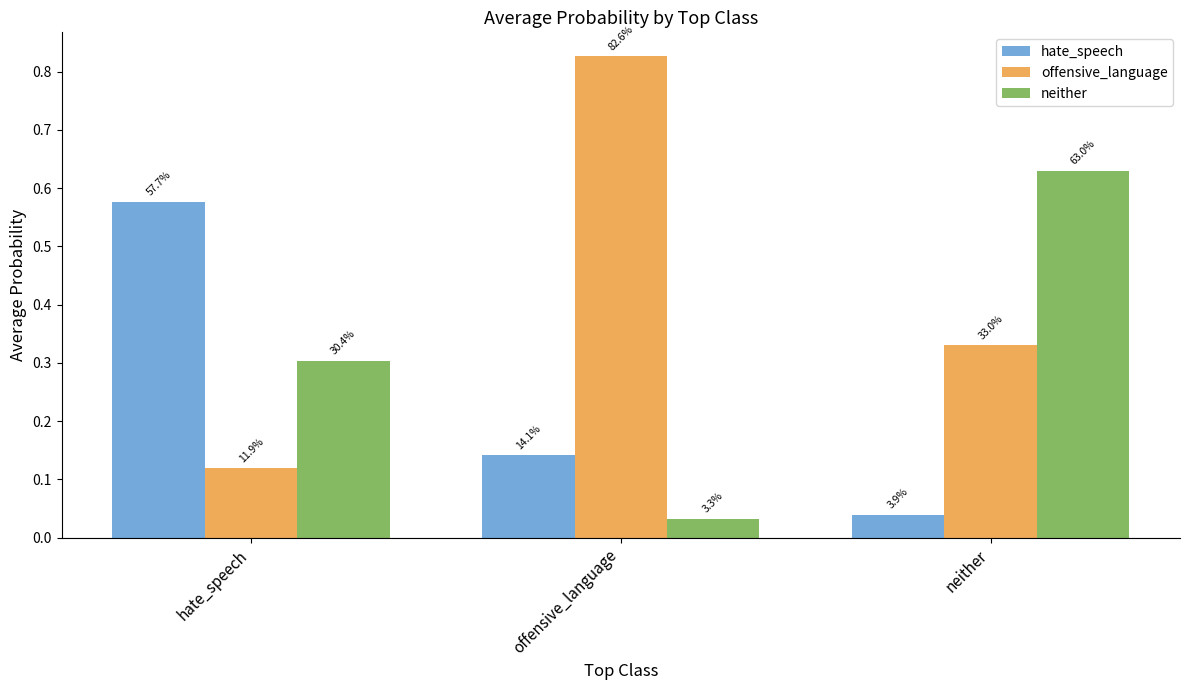

Reading left to right, extract all data points from this chart.

hate_speech: hate_speech=0.6	offensive_language=0.1	neither=0.0
offensive_language: hate_speech=0.1	offensive_language=0.8	neither=0.3
neither: hate_speech=0.3	offensive_language=0.0	neither=0.6